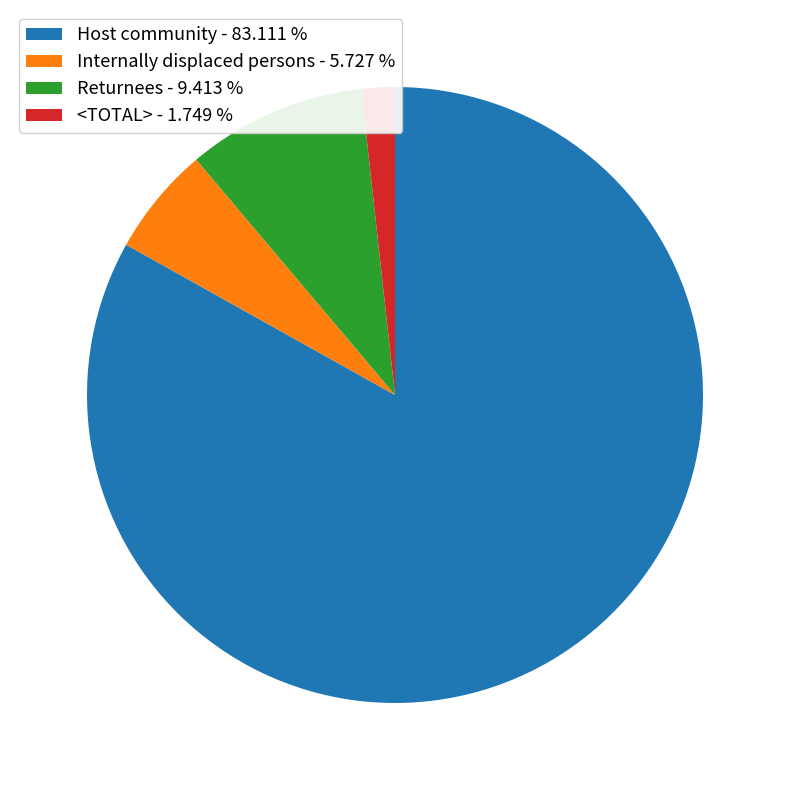

Which slice is the largest?

Host community